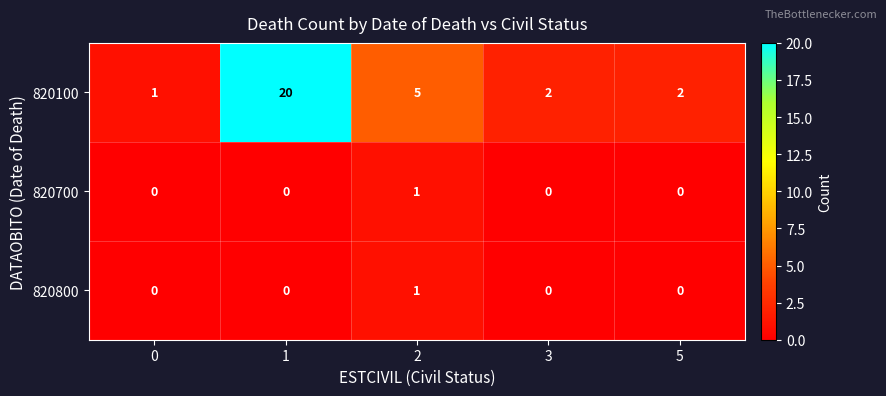

How many 820700 values are between 0 and 1?

5